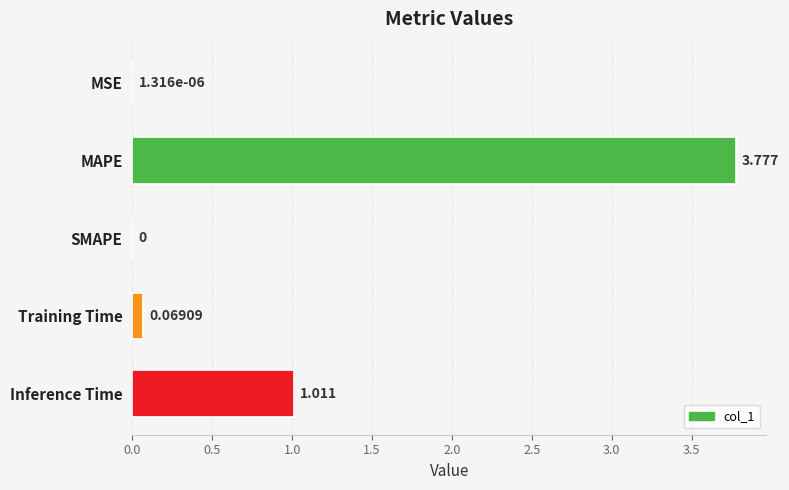

Which category has the highest value across all series?

MAPE